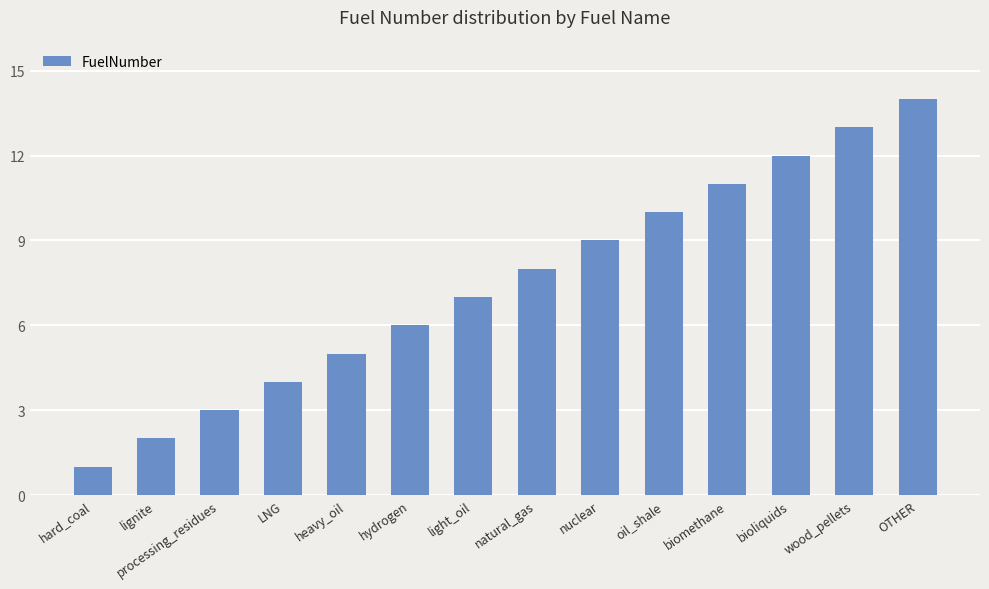

What is the sum of the values at light_oil and natural_gas?

15